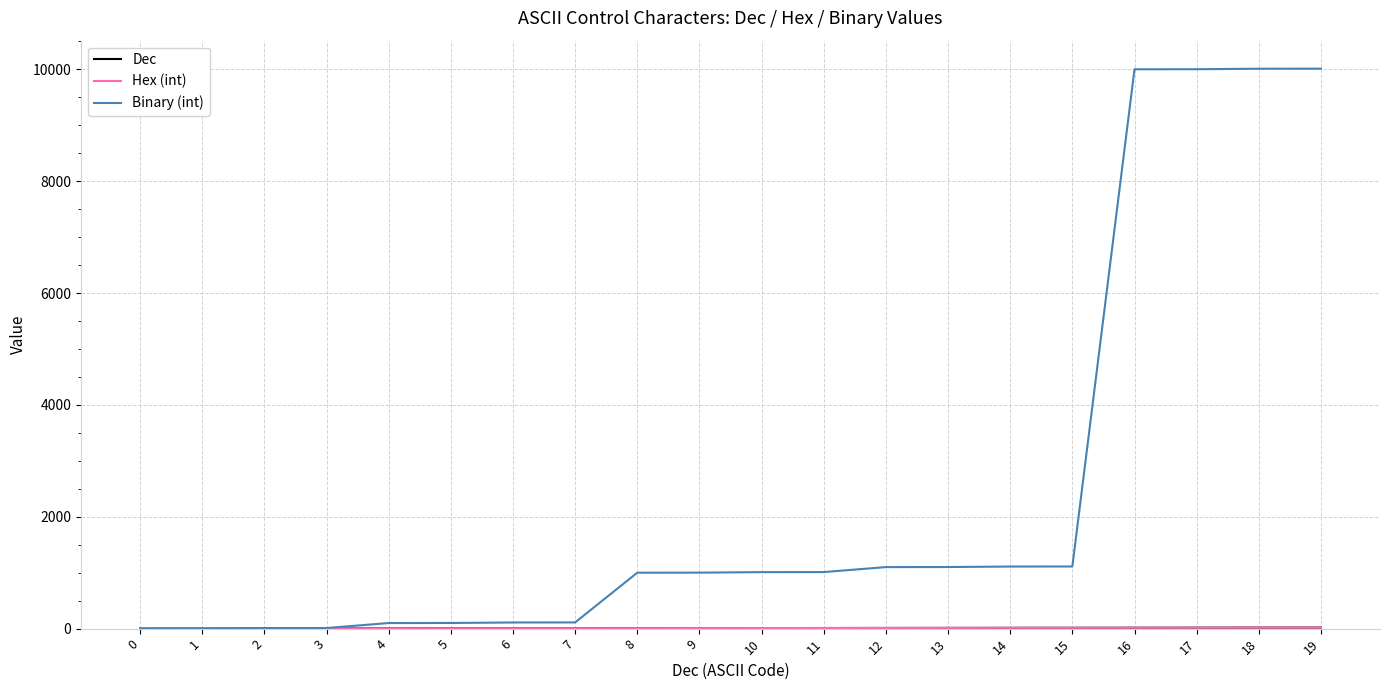

Does the chart have visible grid lines?

Yes